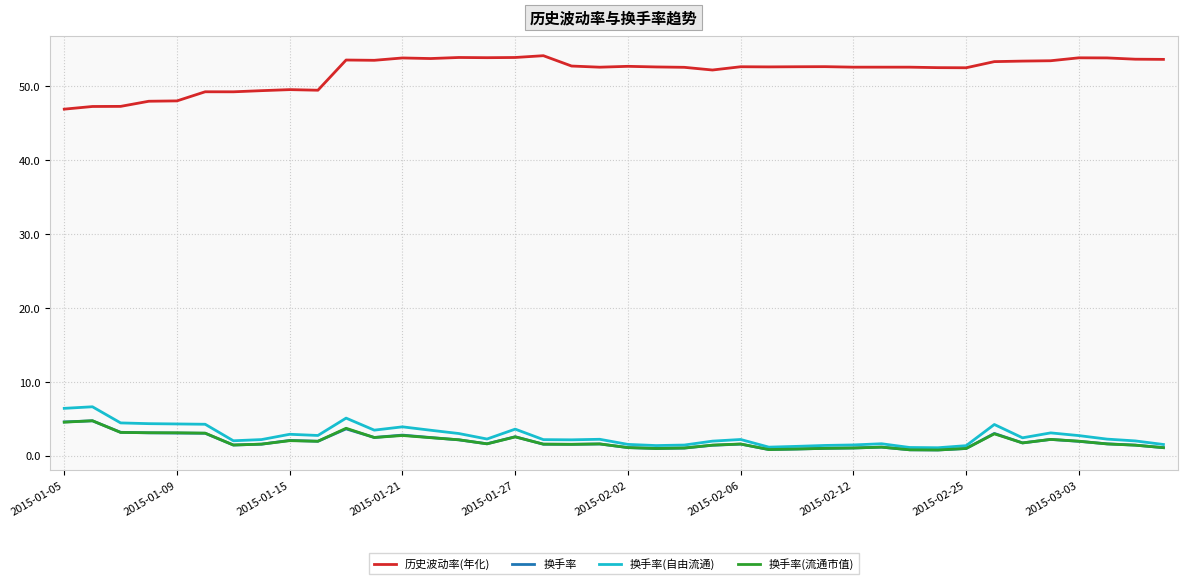

What are all the series names shown in the legend?

历史波动率(年化), 换手率, 换手率(自由流通), 换手率(流通市值)